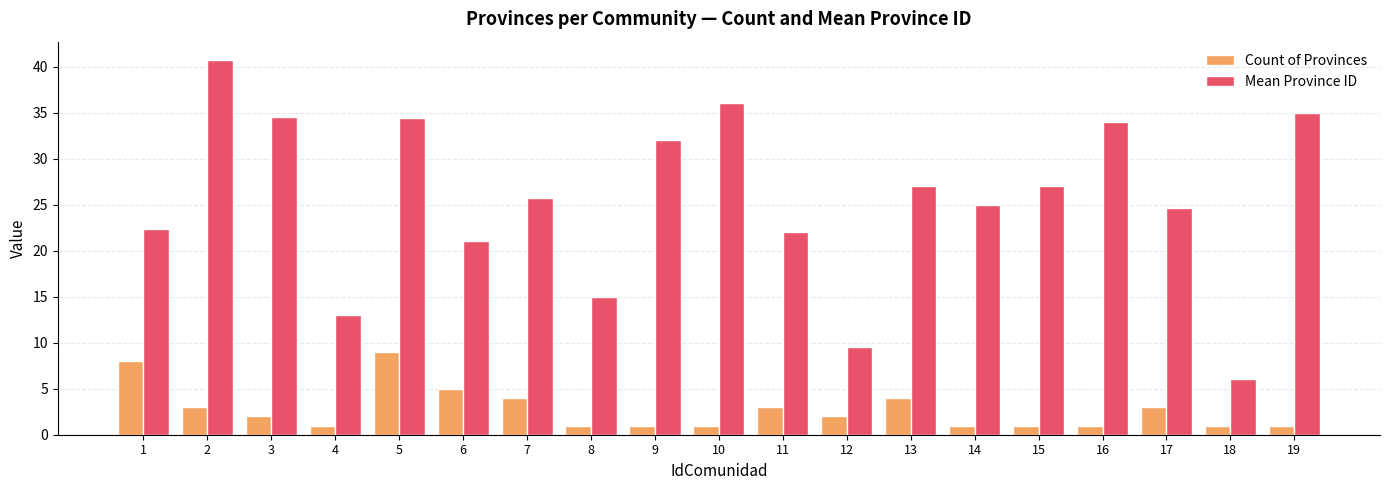

Is the value of Mean Province ID at 16 greater than the value of Count of Provinces at 12?

Yes